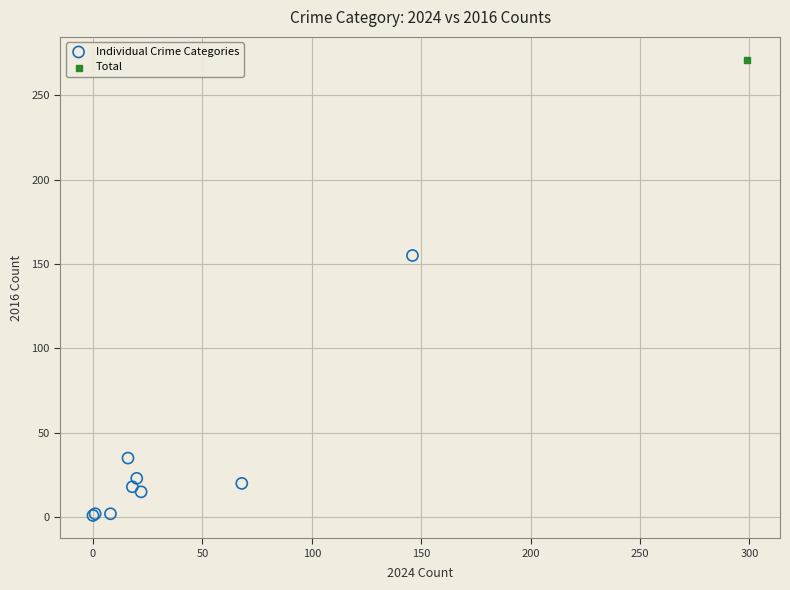

What are all the series names shown in the legend?

Individual Crime Categories, Total